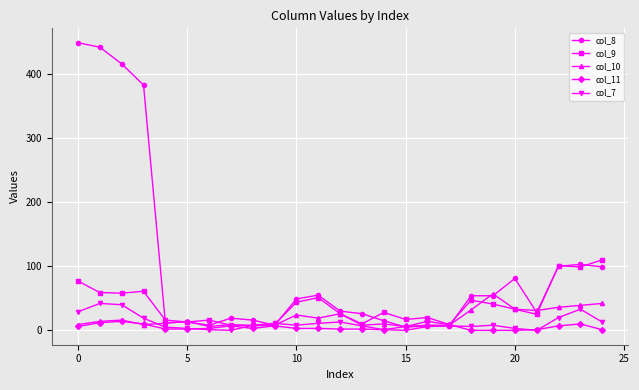

Which series has the widest spread of values?

col_8